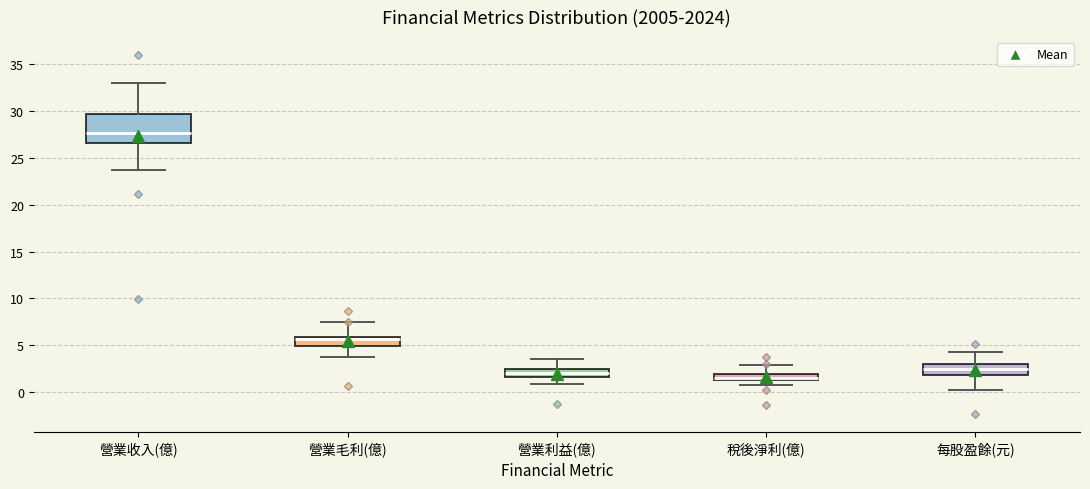

Which box is the tallest, from its lower edge to its upper edge?

營業收入(億)